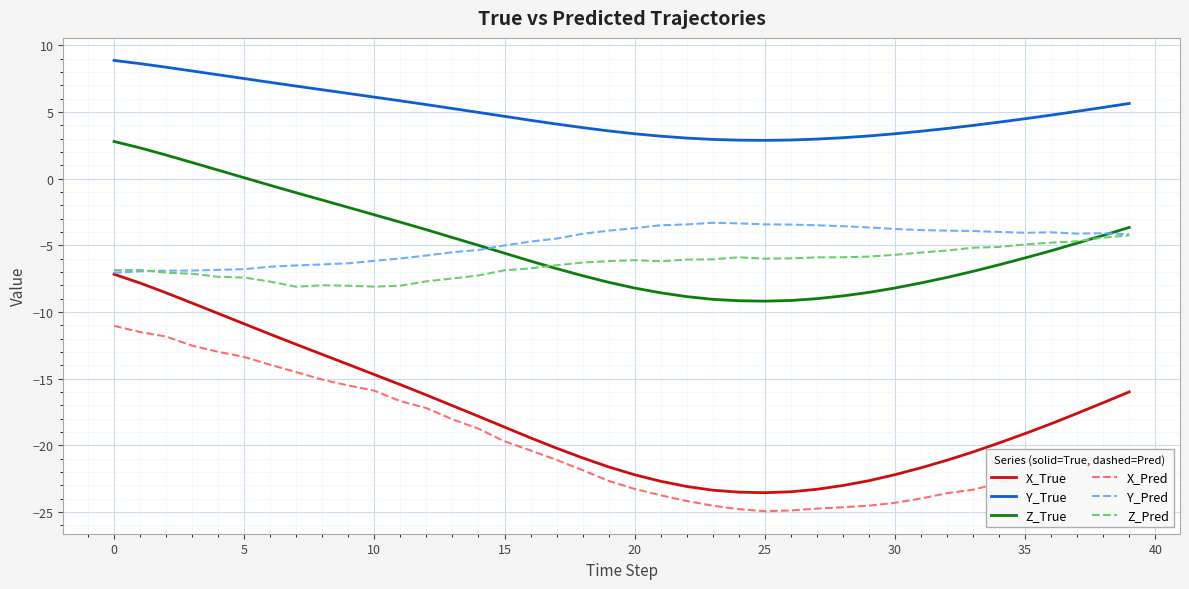

What is the difference between the maximum and minimum values in the X_Pred series?

13.9